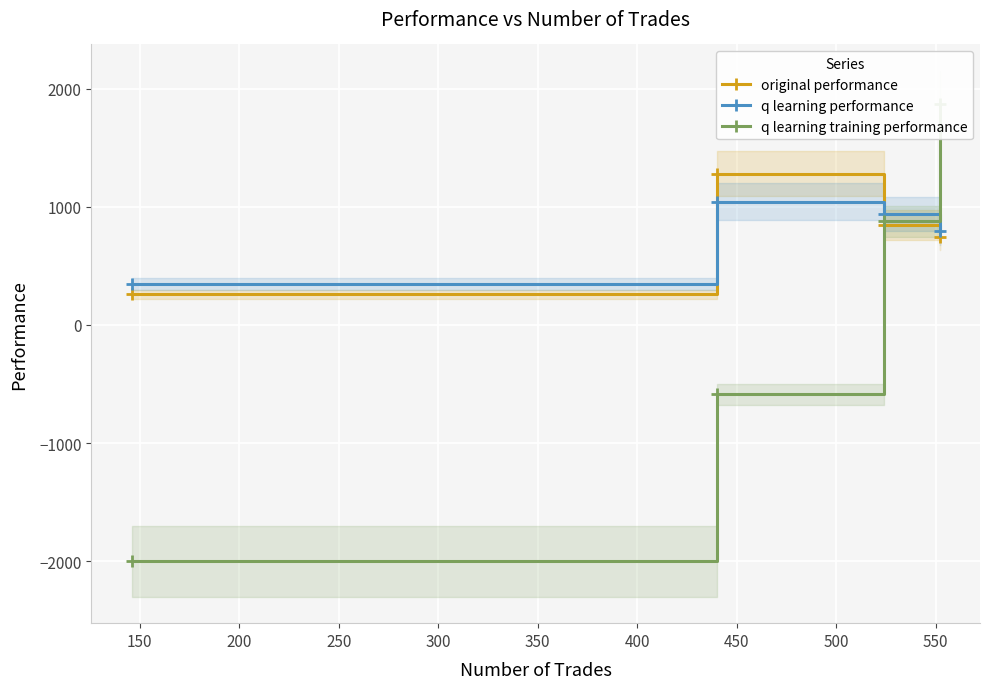

What is the minimum value for q learning performance?

348.3